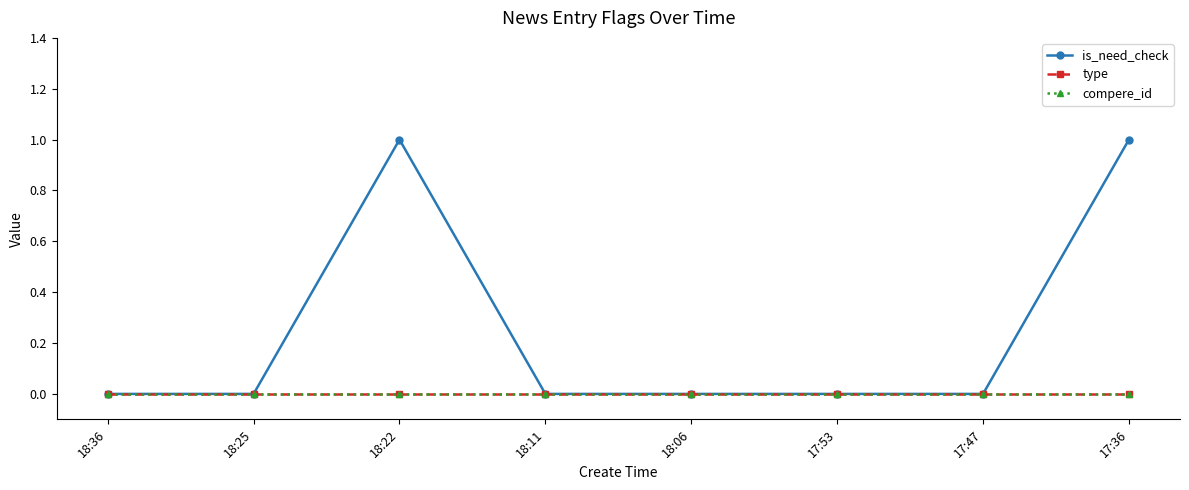

List the series in order of their peak value, highest first.

is_need_check, type, compere_id